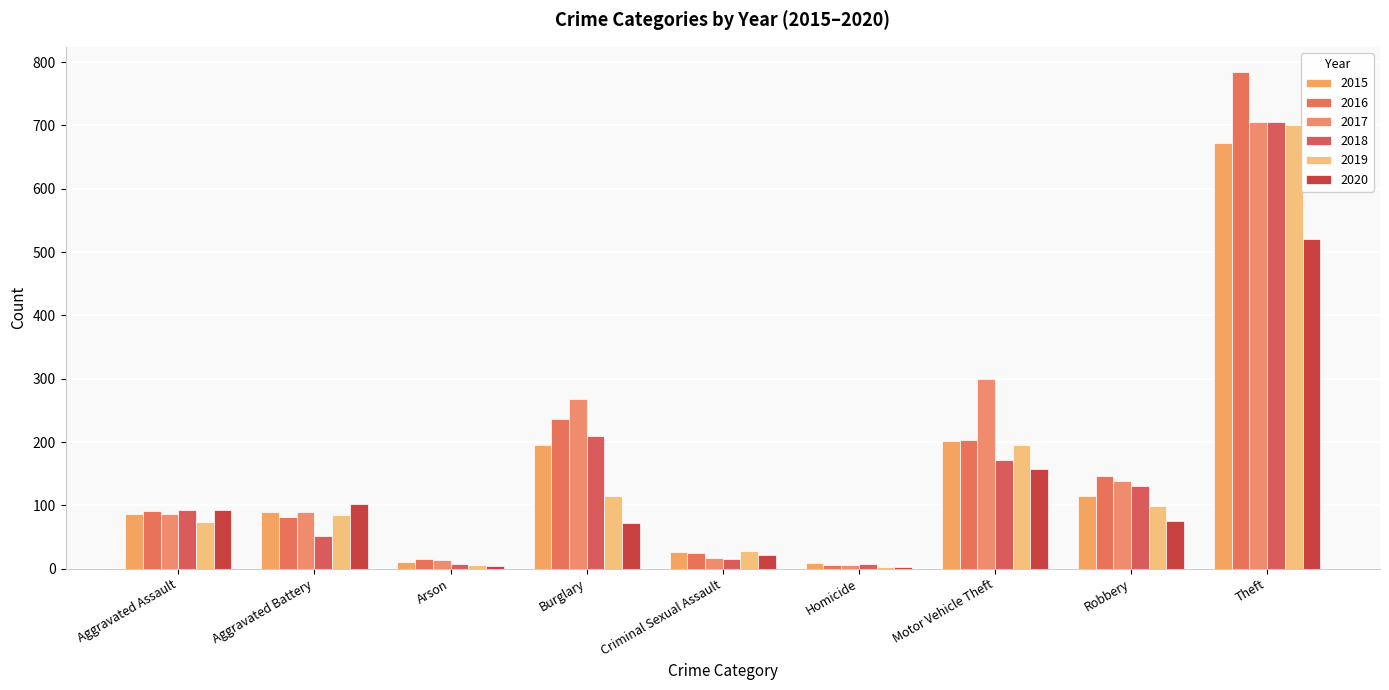

What is the difference between the second highest and second lowest values in the 2017 series?

286